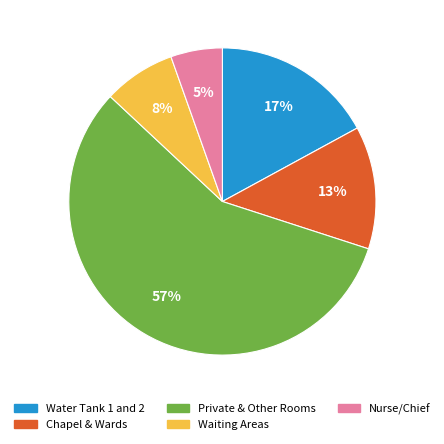

How many slices are in this pie chart?

5